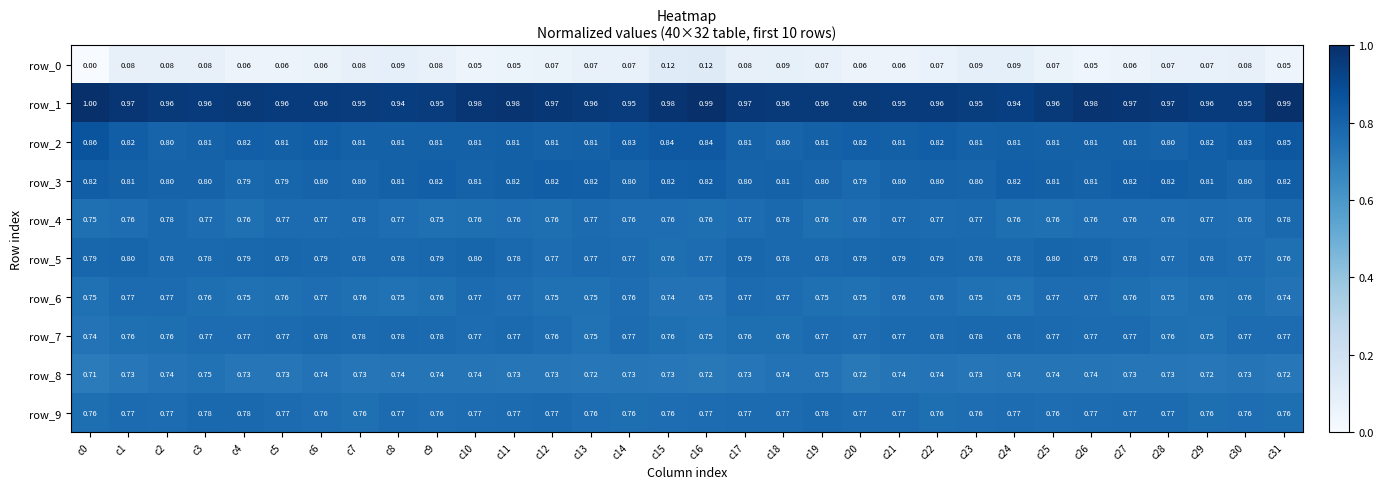

Rank the series at c14 from lowest to highest value.

row_0, row_8, row_9, row_4, row_6, row_7, row_5, row_3, row_2, row_1